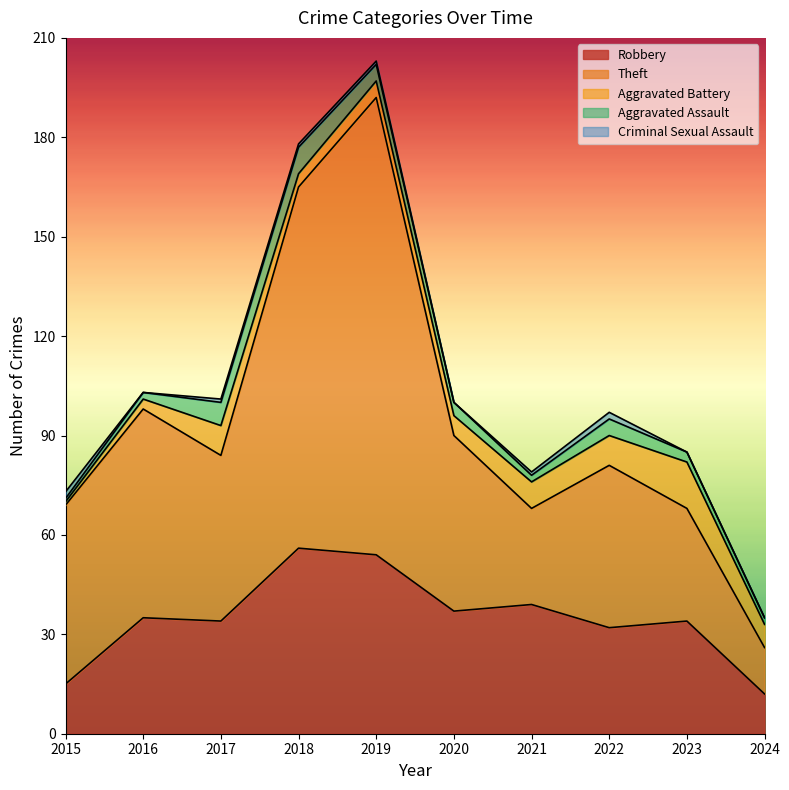

Does the chart display data point markers on the line(s)?

No